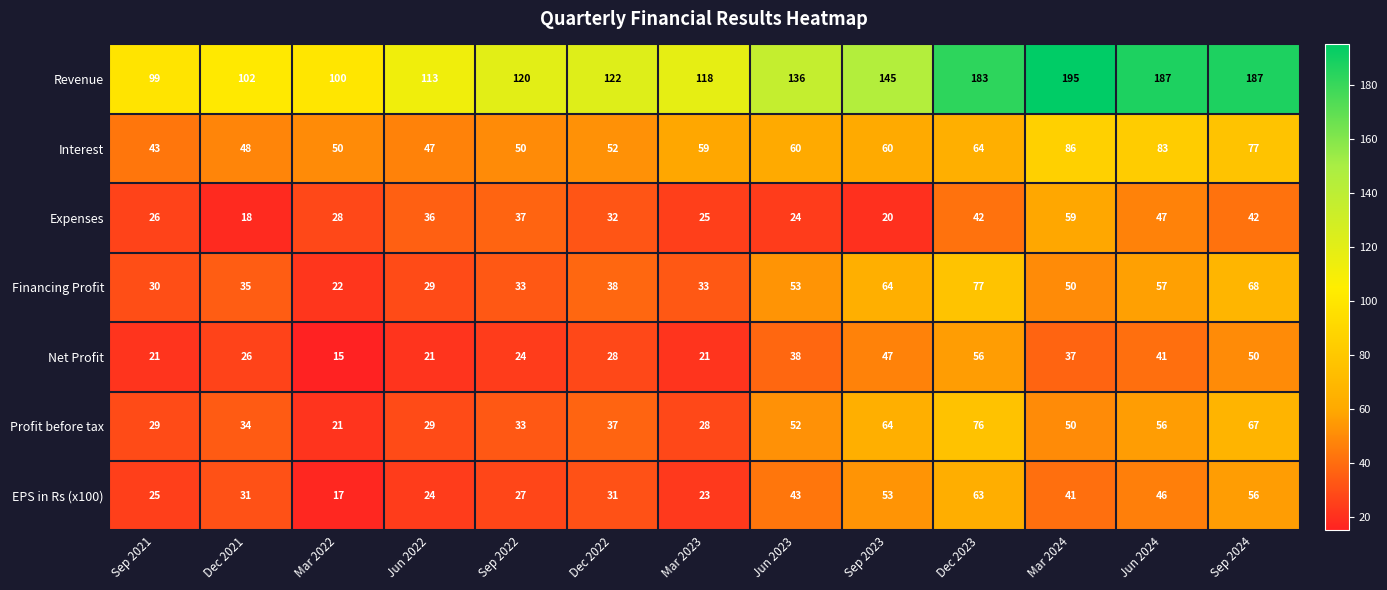

Where does the Expenses series first go above 32?

Jun 2022